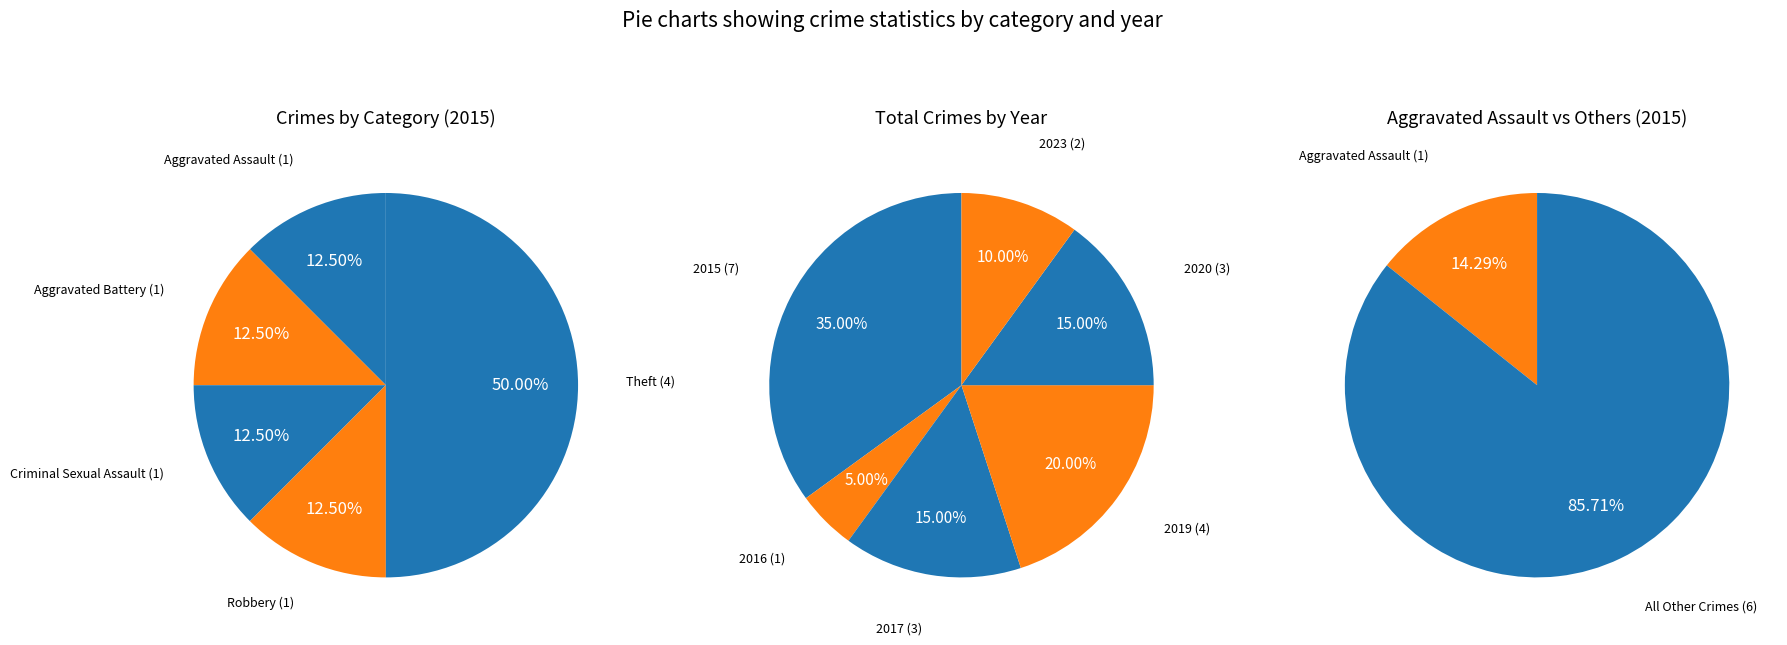

What is the ratio of the value at Robbery to the value at Theft?

0.2